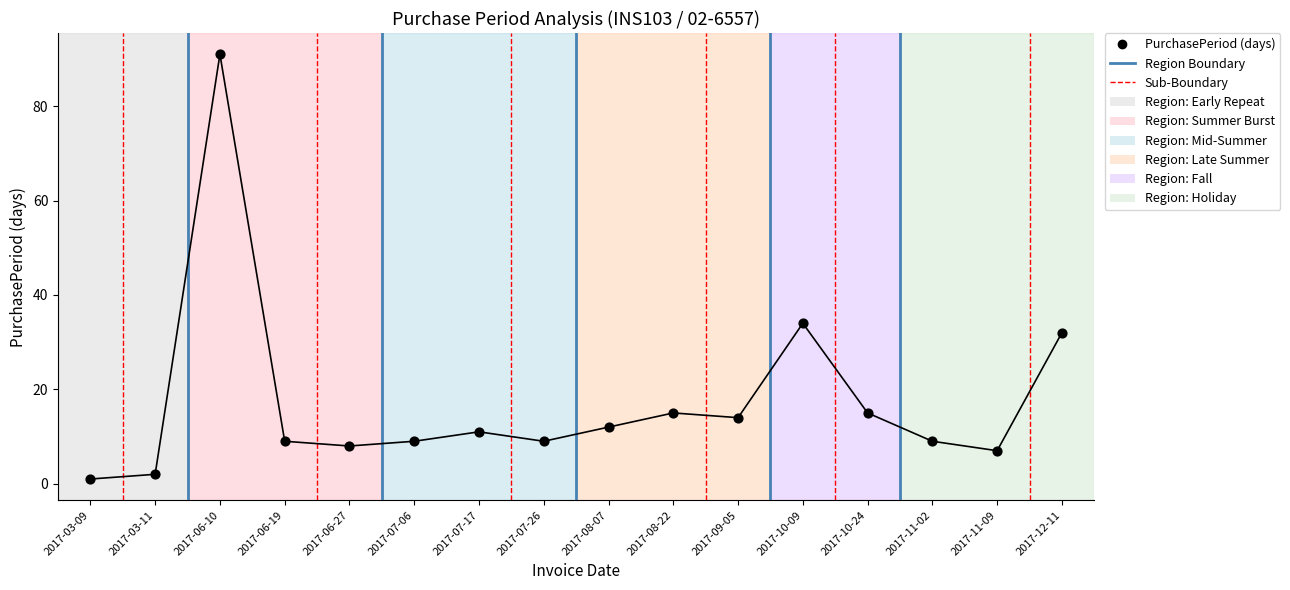

What Y value in the scatter plot is closest to 46?

34